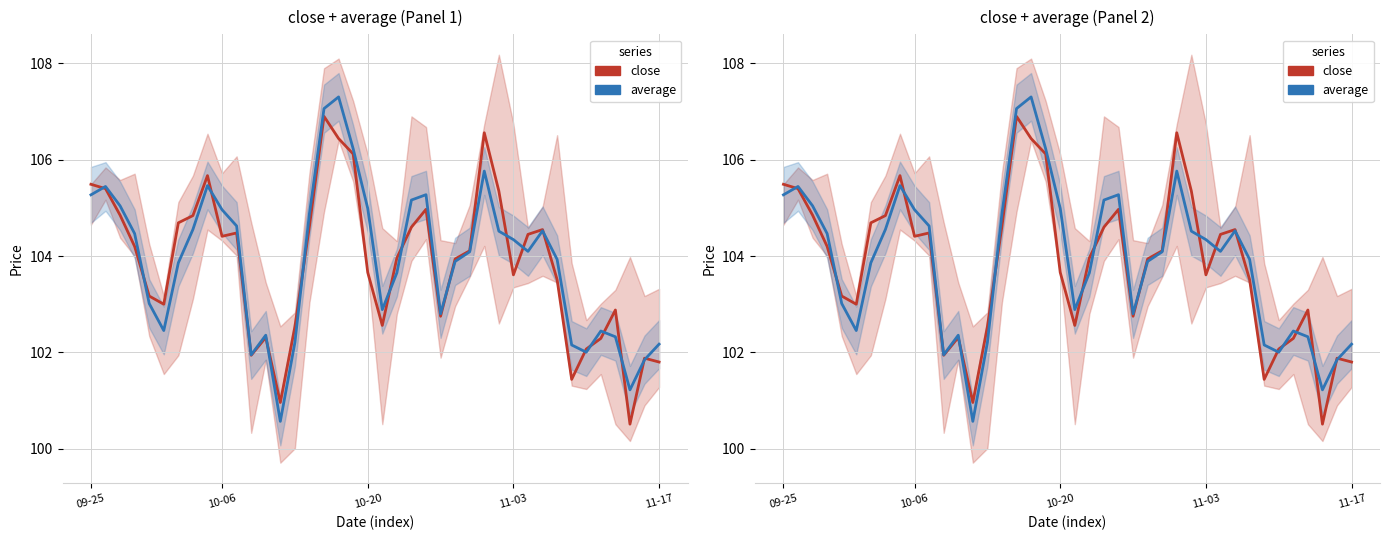

In close, how many points are higher than both neighbors (excluding endpoints)?

9